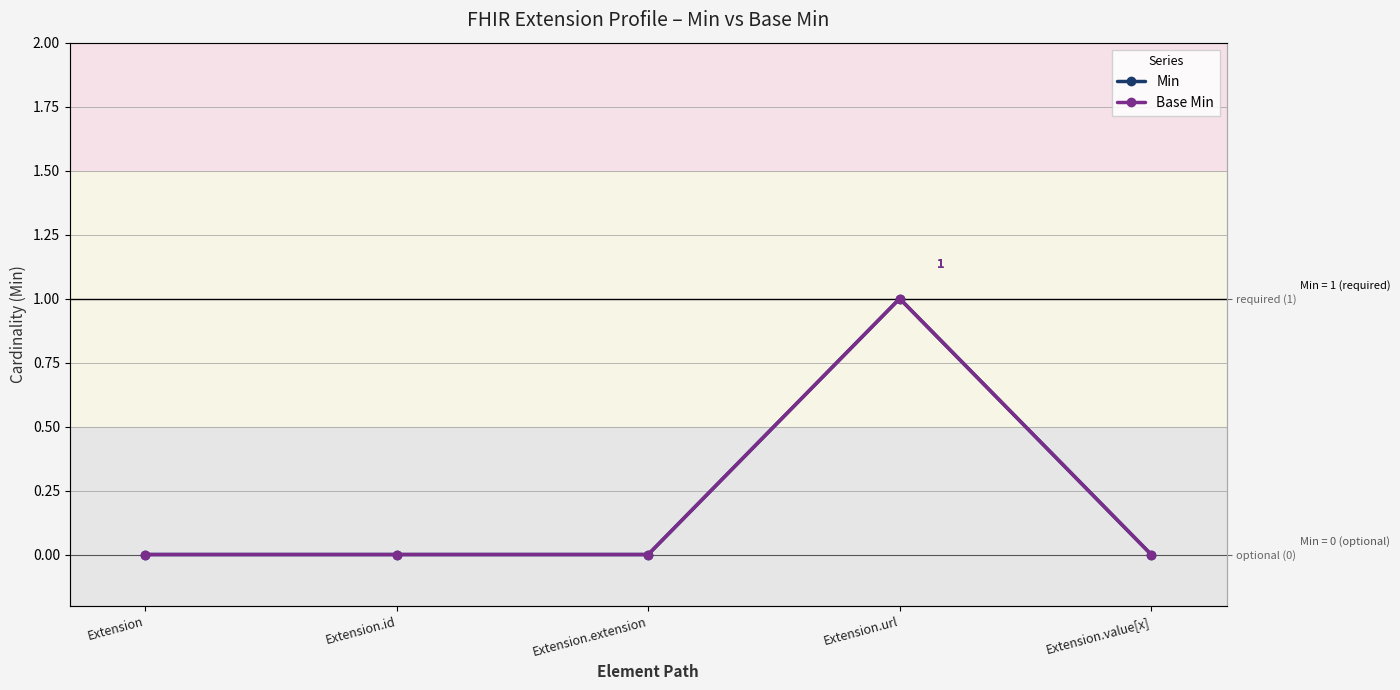

Does the chart have visible grid lines?

Yes